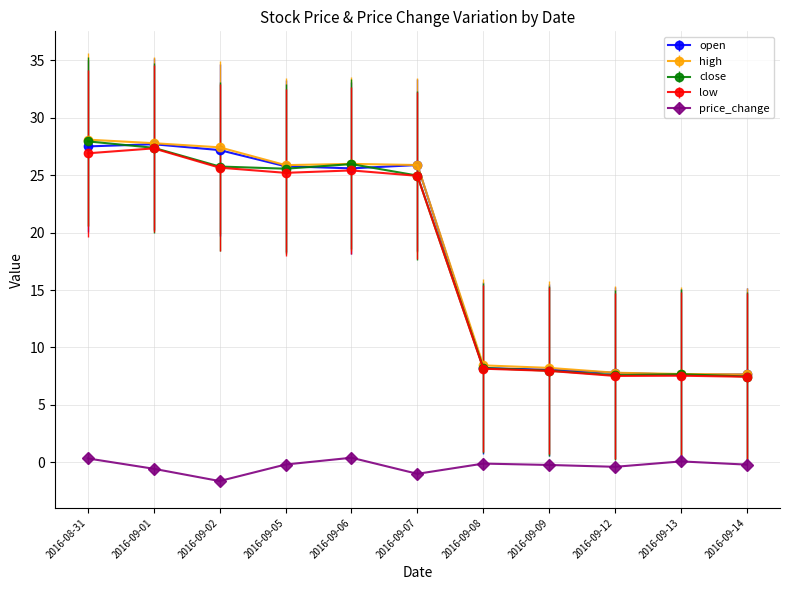

What are all the series names shown in the legend?

open, high, close, low, price_change